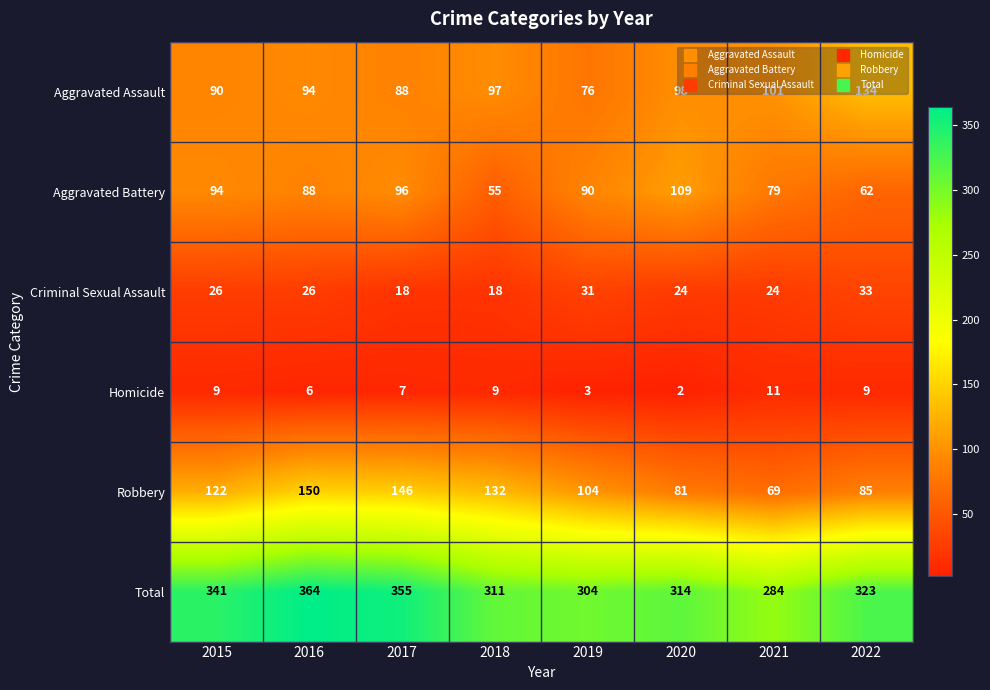

The Homicide series shows 6 at 2016. True or false?

True